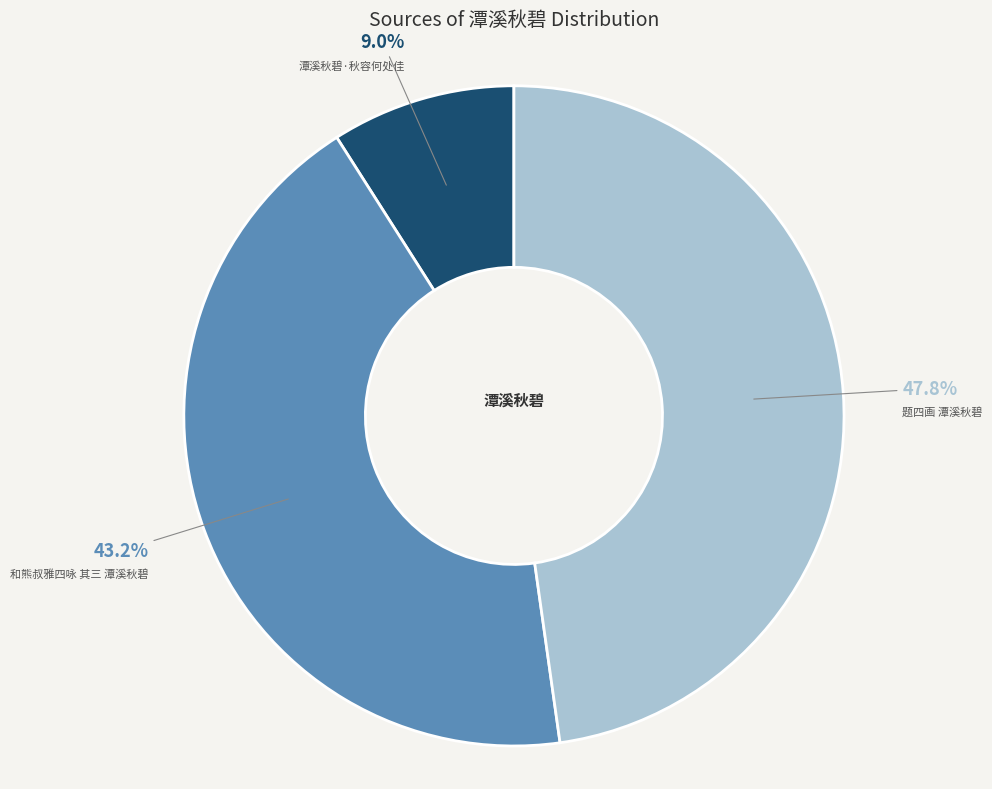

Which category has the biggest portion of the pie?

题四画 潭溪秋碧